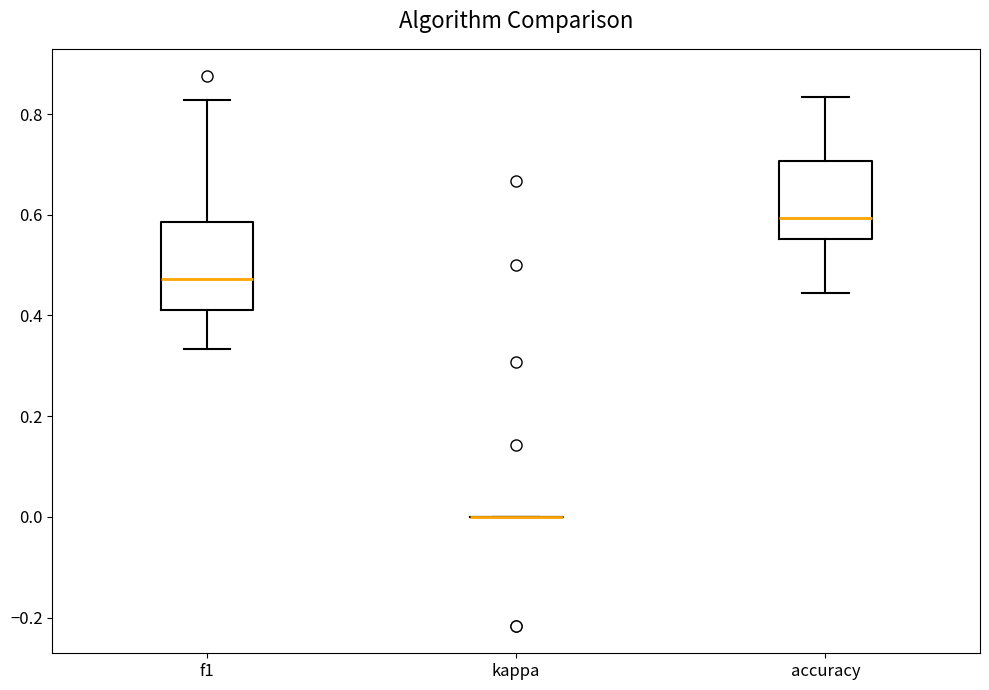

Where is the lower edge of the box for f1 on the y-axis? The values are not printed on the chart, so give them approximately, as read against the axis.

0.42